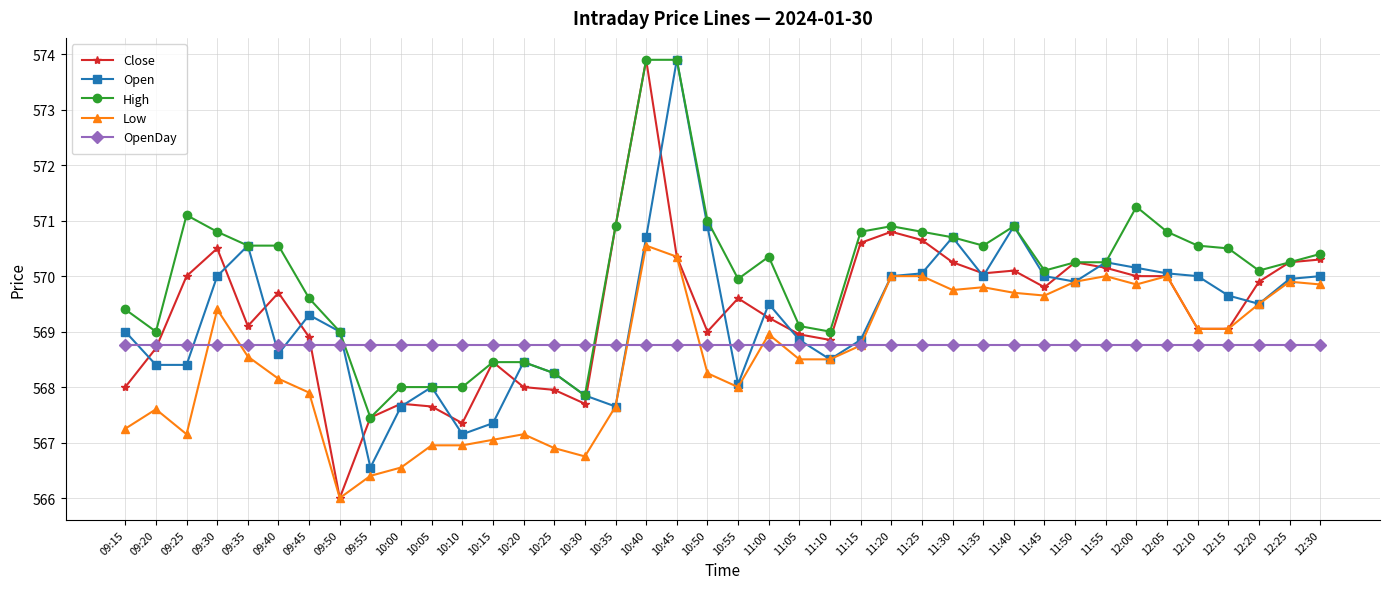

At which category does Low reach its first local peak?

09:20